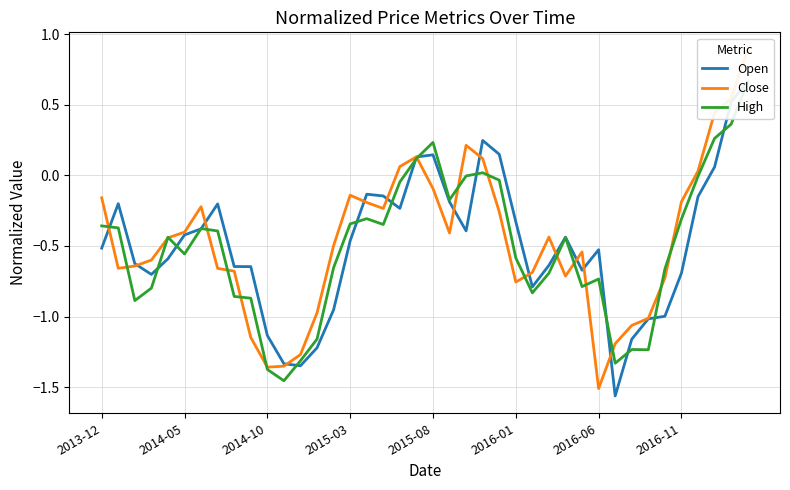

Rank the categories by Close value from lowest to highest.

30, 10, 11, 12, 31, 9, 32, 33, 13, 25, 34, 28, 26, 8, 2016-11, 2014-05, 2014-10, 2015-03, 29, 14, 2015-08, 27, 21, 2016-01, 24, 17, 2016-06, 16, 35, 2013-12, 15, 20, 36, 18, 23, 19, 22, 37, 38, 39